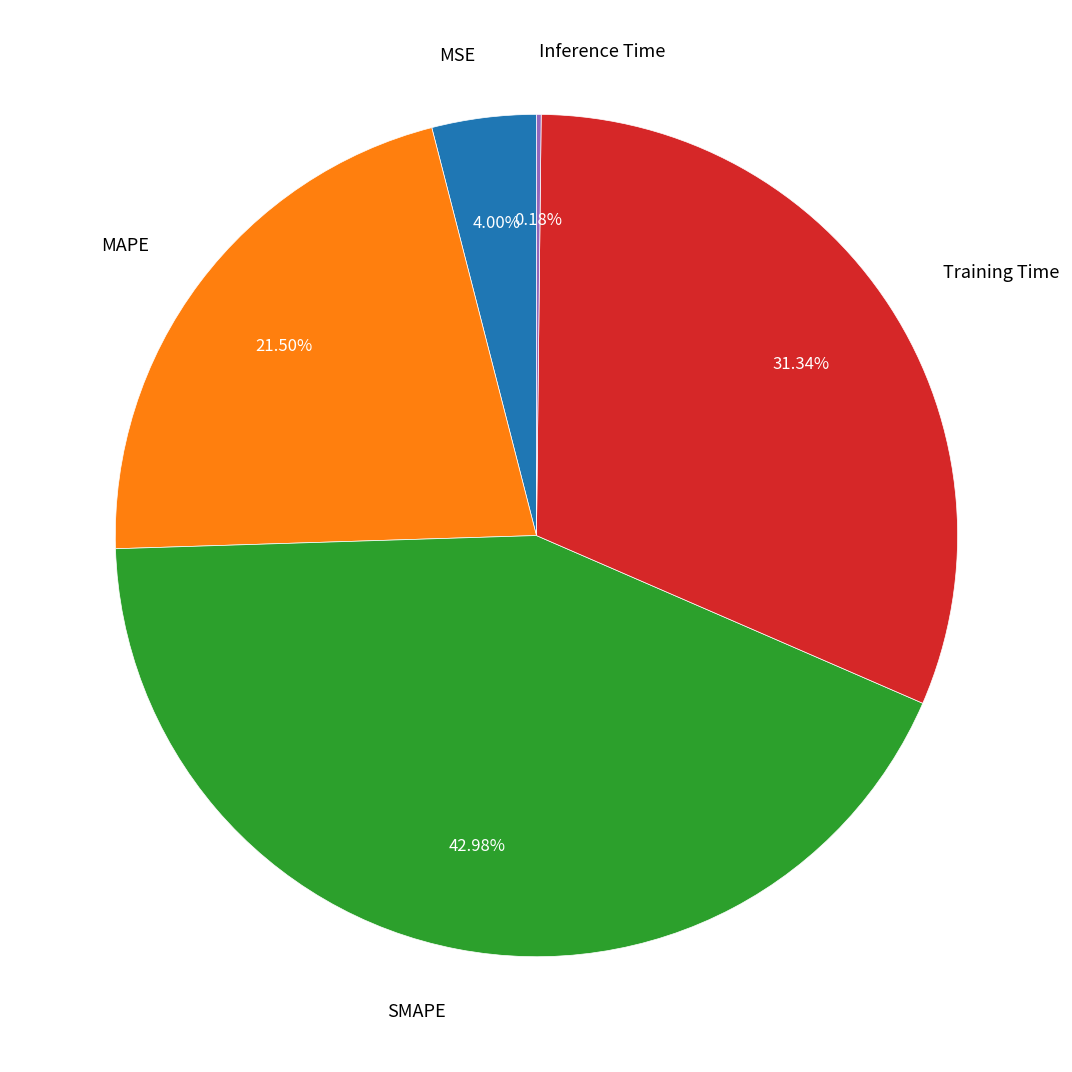

Which category has the biggest portion of the pie?

SMAPE